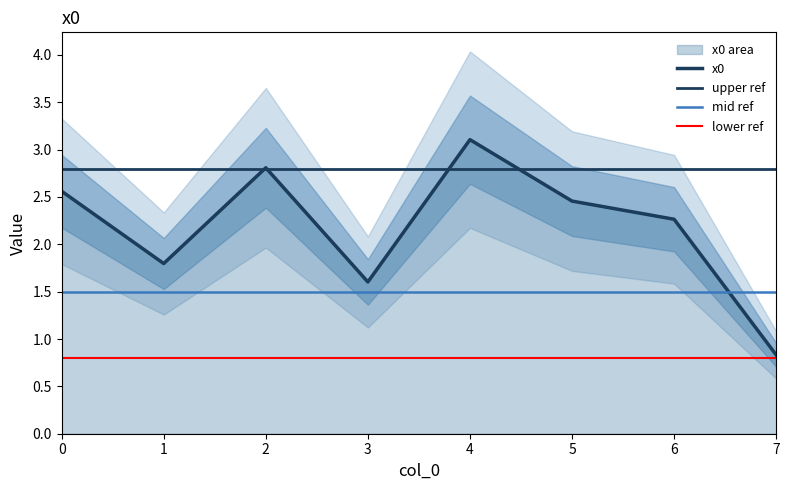

The chart shows a value of 1.2 at 7. True or false?

False